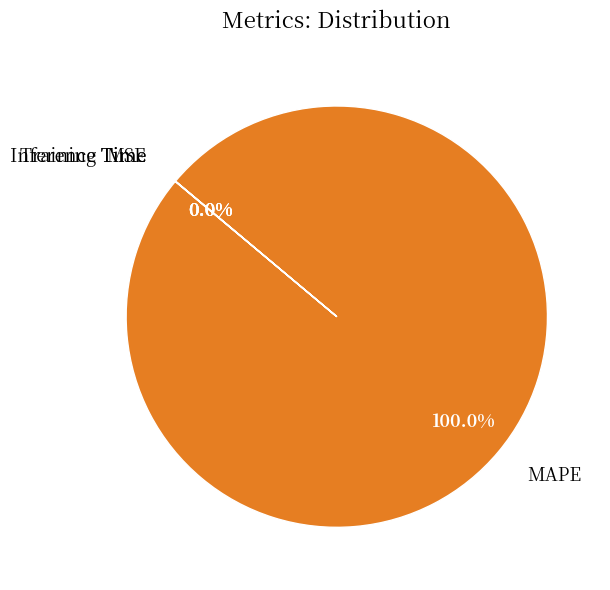

Is there a majority slice in this chart?

Yes